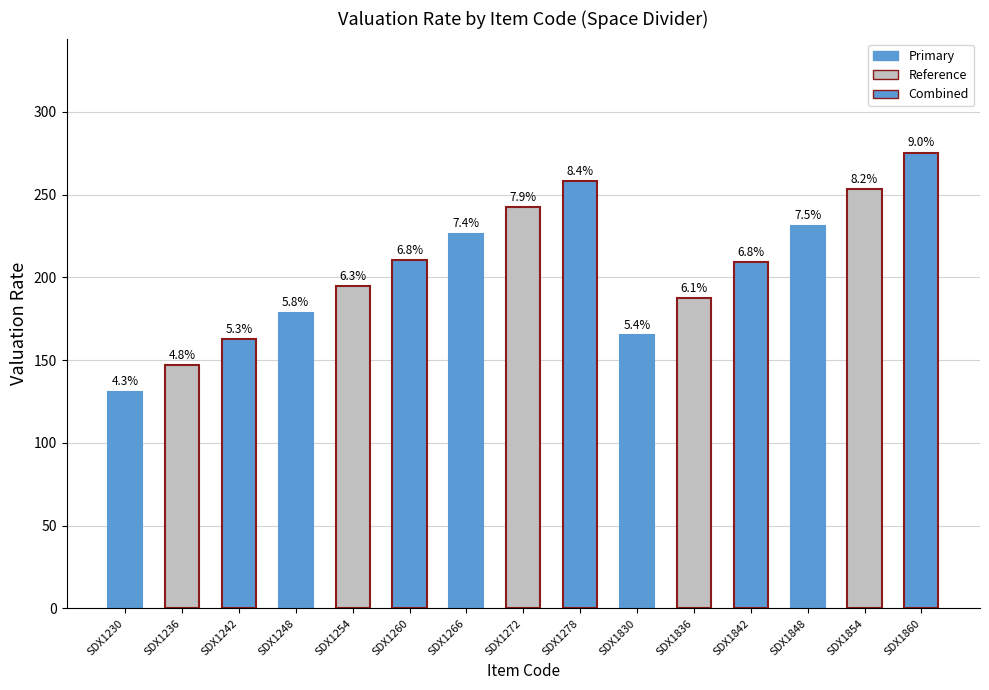

What is the minimum value shown in the chart?

130.9